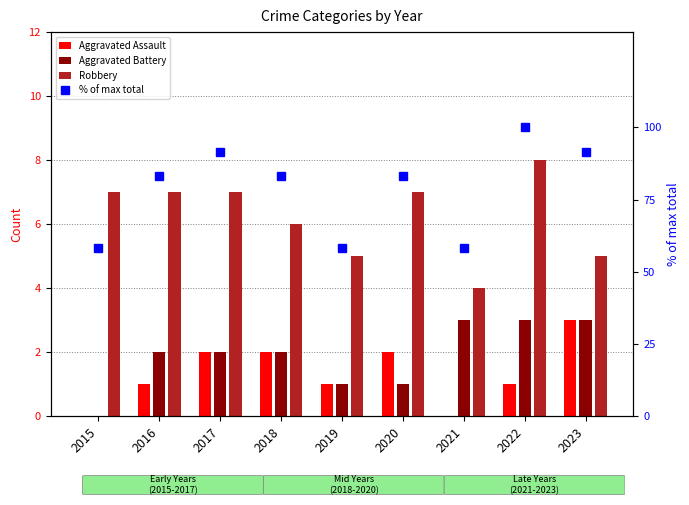

Read the Aggravated Battery value at 2022.

3.0